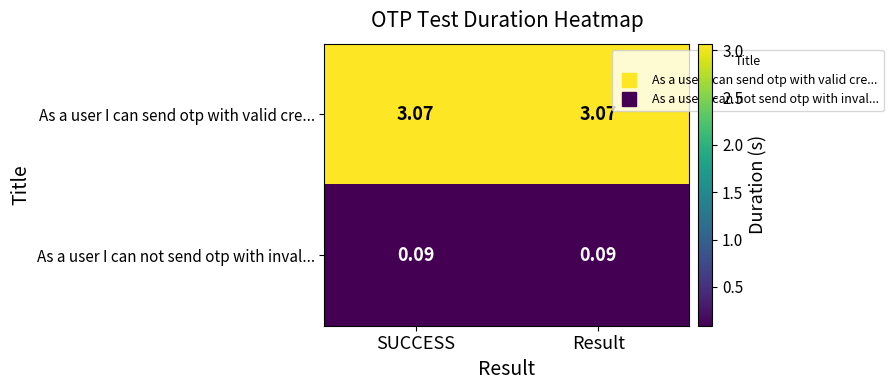

Is the value of As a user I can send otp with valid cre... at Result greater than the value of As a user I can not send otp with inval... at Result?

Yes